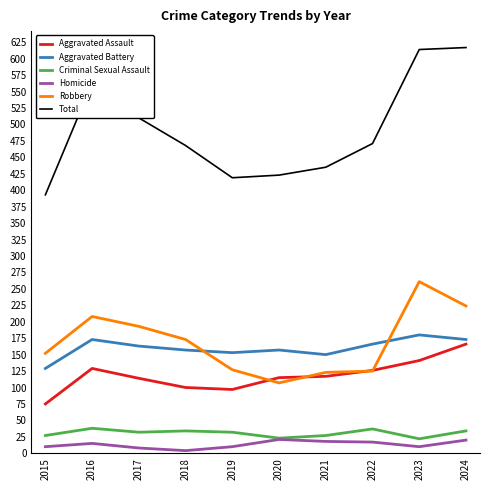

How many values in the Aggravated Battery series are below 163?

5